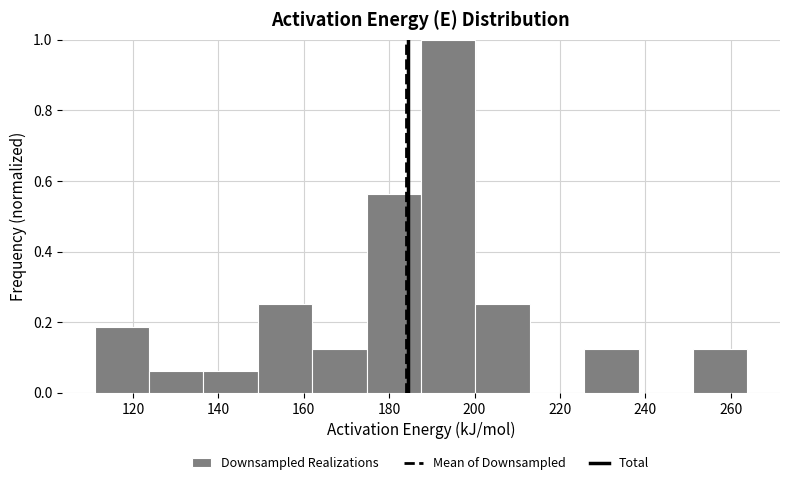

Reading left to right, transcribe this chart: for each bar, give the range it covers on the x-axis and its height. Neither the bar edges nor the heights are printed on the chart, so give them approximately, as read against the axes.

112 to 124: 0.18
124 to 136: 0.06
136 to 150: 0.06
150 to 162: 0.26
162 to 174: 0.12
174 to 188: 0.56
188 to 200: 1.00
200 to 212: 0.26
212 to 226: 0
226 to 238: 0.12
238 to 252: 0
252 to 264: 0.12